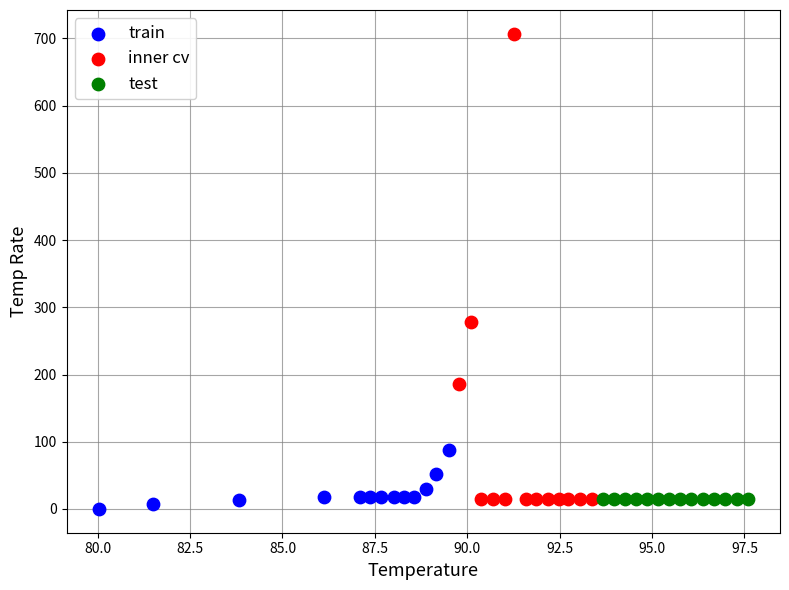

Which series reaches the maximum Y coordinate?

inner cv